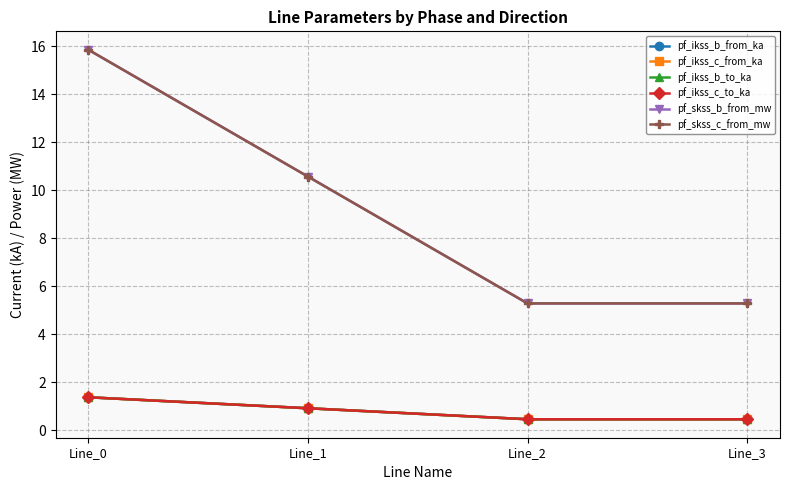

Is this an area chart (filled region under the line)?

No